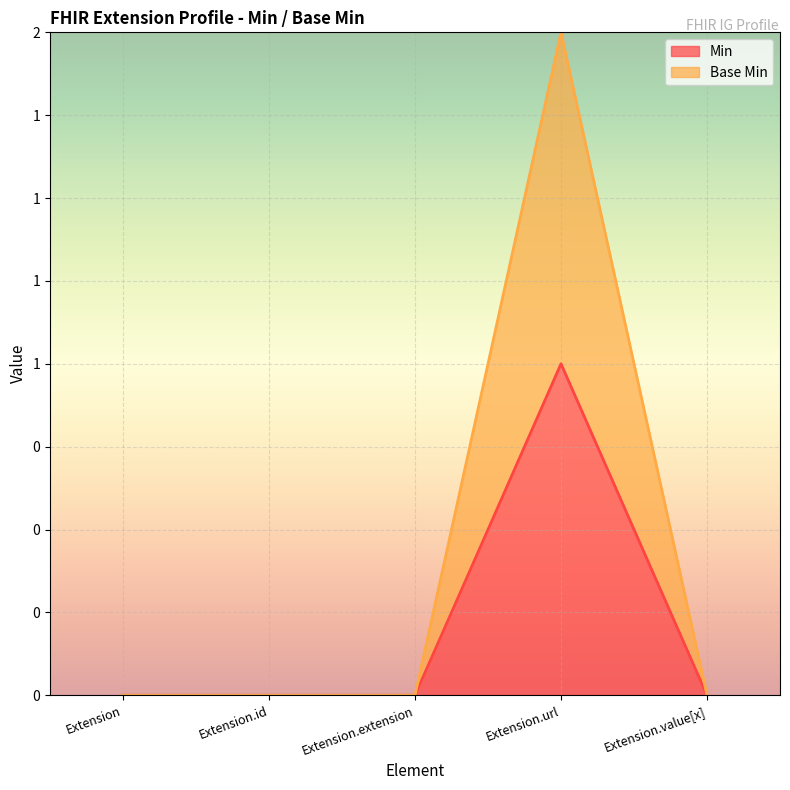

Which series changed the most between Extension.id and Extension.value[x]?

Min